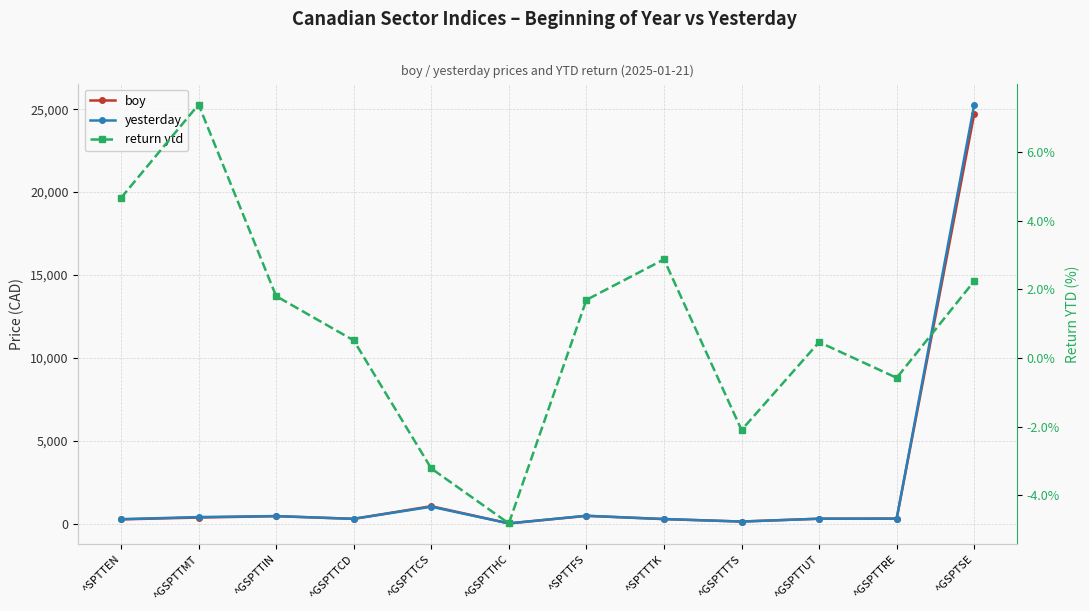

True or false: return ytd and boy intersect in this chart.

False